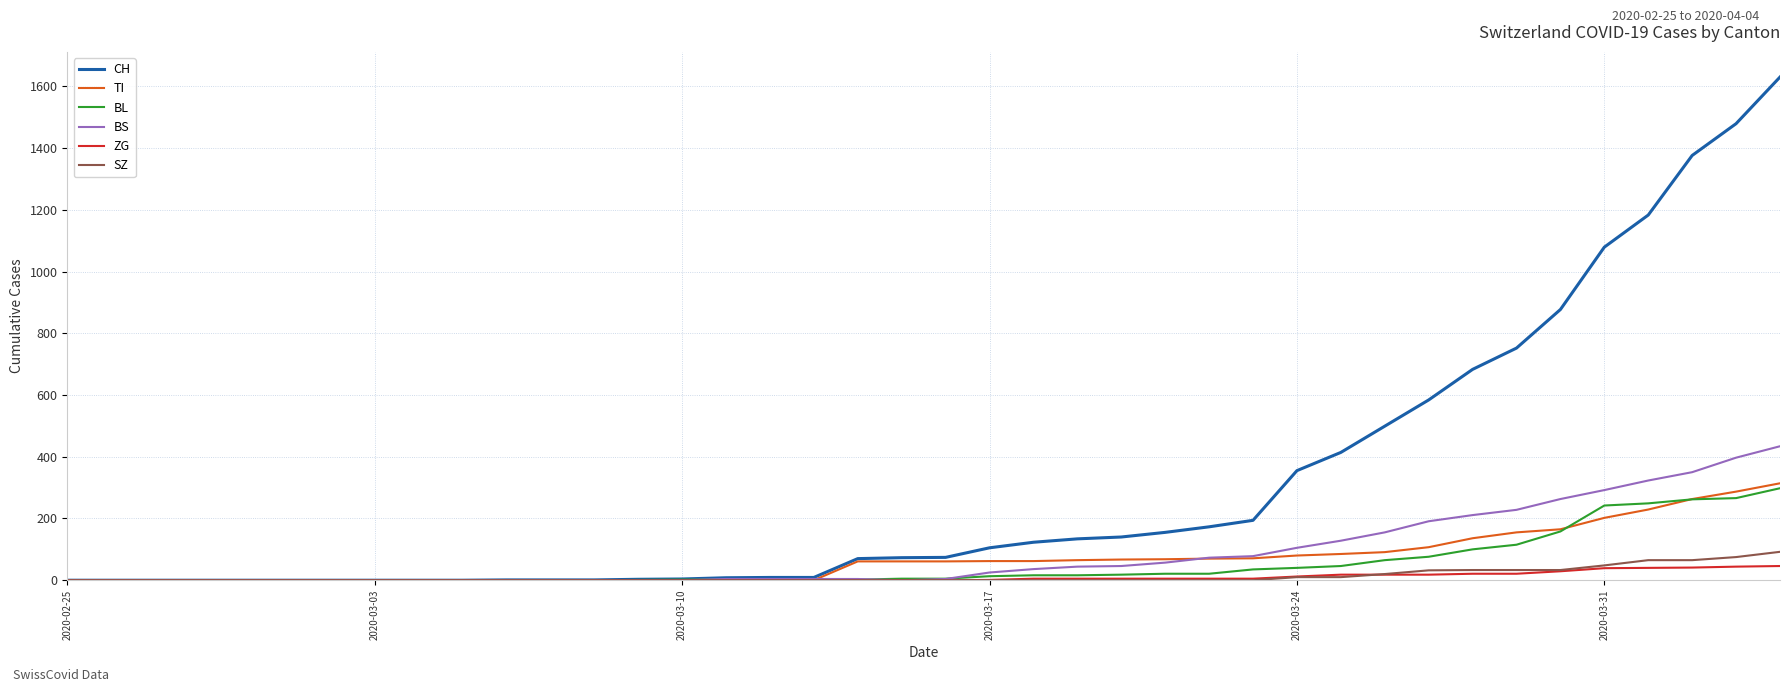

Which series has the largest range (max minus min)?

CH